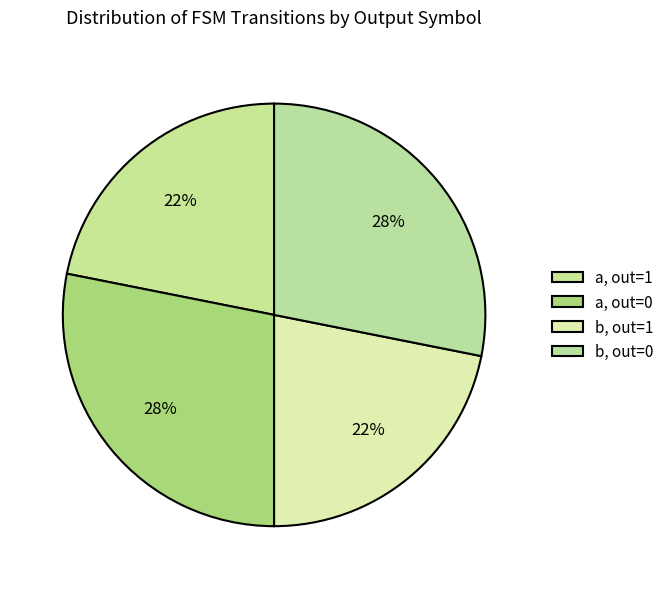

How many segments does this pie chart have?

4